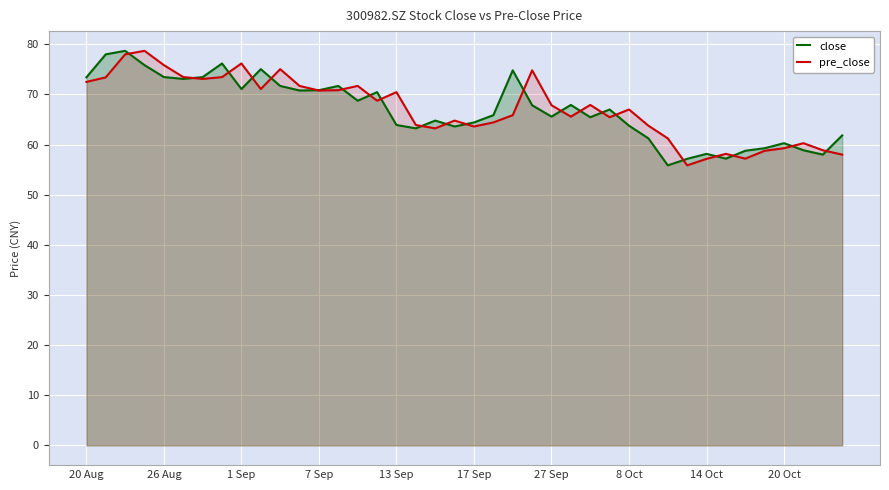

How many lines are shown in the chart?

2